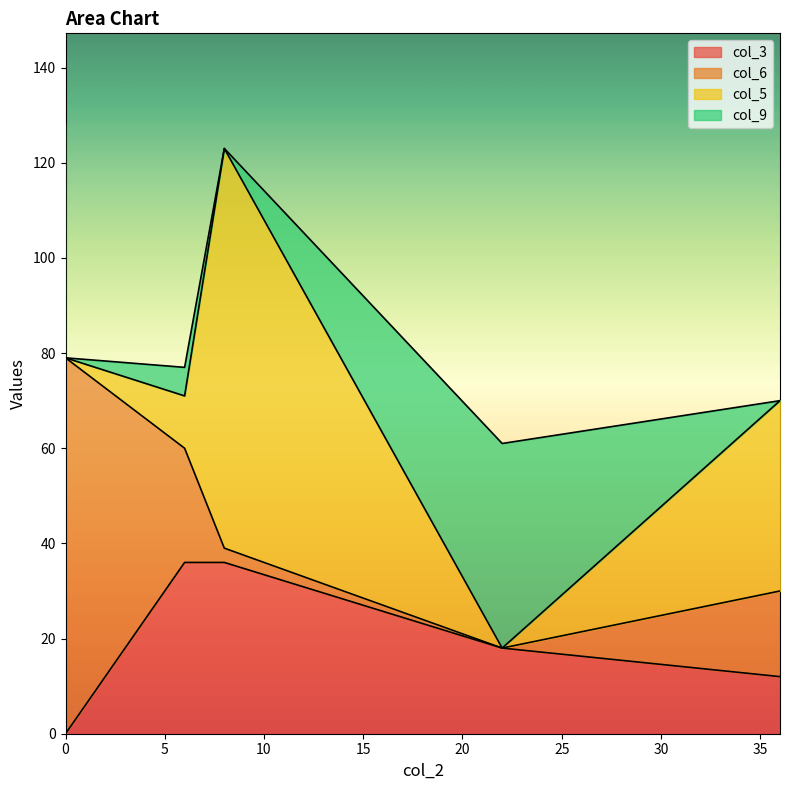

Read the col_6 value at 0, to the nearest 5.

80